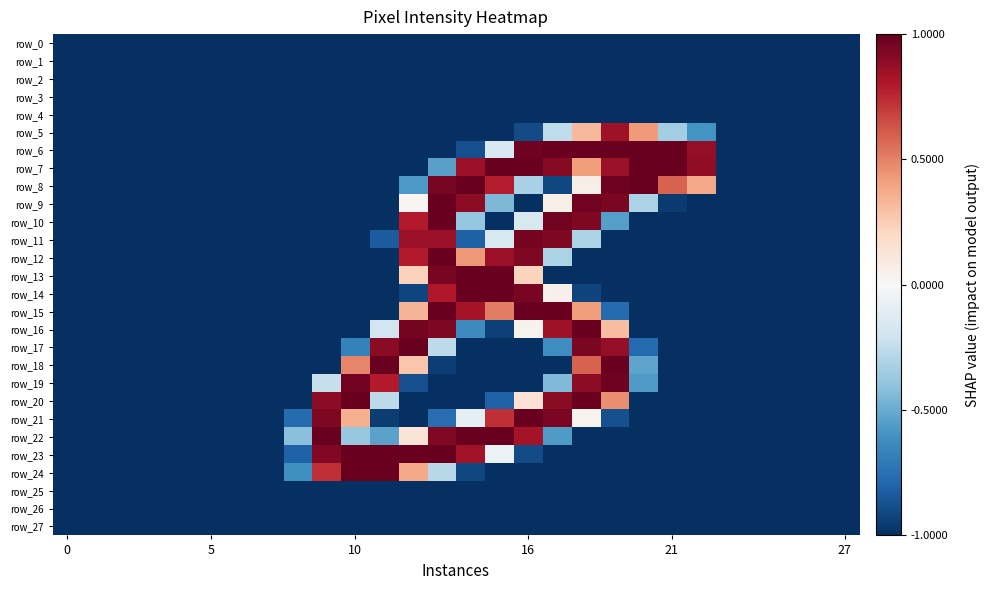

Reading left to right, list all the values displayed in this chart.

row_0: -1.0	-1.0	-1.0	-1.0	-1.0	-1.0	-1.0	-1.0	-1.0	-1.0	-1.0	-1.0	-1.0	-1.0	-1.0	-1.0	-1.0	-1.0	-1.0	-1.0	-1.0	-1.0	-1.0	-1.0	-1.0	-1.0	-1.0	-1.0
row_1: -1.0	-1.0	-1.0	-1.0	-1.0	-1.0	-1.0	-1.0	-1.0	-1.0	-1.0	-1.0	-1.0	-1.0	-1.0	-1.0	-1.0	-1.0	-1.0	-1.0	-1.0	-1.0	-1.0	-1.0	-1.0	-1.0	-1.0	-1.0
row_2: -1.0	-1.0	-1.0	-1.0	-1.0	-1.0	-1.0	-1.0	-1.0	-1.0	-1.0	-1.0	-1.0	-1.0	-1.0	-1.0	-1.0	-1.0	-1.0	-1.0	-1.0	-1.0	-1.0	-1.0	-1.0	-1.0	-1.0	-1.0
row_3: -1.0	-1.0	-1.0	-1.0	-1.0	-1.0	-1.0	-1.0	-1.0	-1.0	-1.0	-1.0	-1.0	-1.0	-1.0	-1.0	-1.0	-1.0	-1.0	-1.0	-1.0	-1.0	-1.0	-1.0	-1.0	-1.0	-1.0	-1.0
row_4: -1.0	-1.0	-1.0	-1.0	-1.0	-1.0	-1.0	-1.0	-1.0	-1.0	-1.0	-1.0	-1.0	-1.0	-1.0	-1.0	-1.0	-1.0	-1.0	-1.0	-1.0	-1.0	-1.0	-1.0	-1.0	-1.0	-1.0	-1.0
row_5: -1.0	-1.0	-1.0	-1.0	-1.0	-1.0	-1.0	-1.0	-1.0	-1.0	-1.0	-1.0	-1.0	-1.0	-1.0	-1.0	-0.9	-0.3	0.3	0.9	0.4	-0.3	-0.6	-1.0	-1.0	-1.0	-1.0	-1.0
row_6: -1.0	-1.0	-1.0	-1.0	-1.0	-1.0	-1.0	-1.0	-1.0	-1.0	-1.0	-1.0	-1.0	-1.0	-0.9	-0.2	1.0	1.0	1.0	1.0	1.0	1.0	0.9	-1.0	-1.0	-1.0	-1.0	-1.0
row_7: -1.0	-1.0	-1.0	-1.0	-1.0	-1.0	-1.0	-1.0	-1.0	-1.0	-1.0	-1.0	-1.0	-0.5	0.9	1.0	1.0	0.9	0.4	0.9	1.0	1.0	0.9	-1.0	-1.0	-1.0	-1.0	-1.0
row_8: -1.0	-1.0	-1.0	-1.0	-1.0	-1.0	-1.0	-1.0	-1.0	-1.0	-1.0	-1.0	-0.6	1.0	1.0	0.8	-0.3	-0.9	0.1	1.0	1.0	0.6	0.4	-1.0	-1.0	-1.0	-1.0	-1.0
row_9: -1.0	-1.0	-1.0	-1.0	-1.0	-1.0	-1.0	-1.0	-1.0	-1.0	-1.0	-1.0	0.0	1.0	0.9	-0.5	-1.0	0.1	1.0	0.9	-0.3	-1.0	-1.0	-1.0	-1.0	-1.0	-1.0	-1.0
row_10: -1.0	-1.0	-1.0	-1.0	-1.0	-1.0	-1.0	-1.0	-1.0	-1.0	-1.0	-1.0	0.8	1.0	-0.4	-1.0	-0.2	1.0	0.9	-0.6	-1.0	-1.0	-1.0	-1.0	-1.0	-1.0	-1.0	-1.0
row_11: -1.0	-1.0	-1.0	-1.0	-1.0	-1.0	-1.0	-1.0	-1.0	-1.0	-1.0	-0.8	0.9	0.9	-0.8	-0.2	1.0	0.9	-0.3	-1.0	-1.0	-1.0	-1.0	-1.0	-1.0	-1.0	-1.0	-1.0
row_12: -1.0	-1.0	-1.0	-1.0	-1.0	-1.0	-1.0	-1.0	-1.0	-1.0	-1.0	-1.0	0.8	1.0	0.4	0.9	0.9	-0.3	-1.0	-1.0	-1.0	-1.0	-1.0	-1.0	-1.0	-1.0	-1.0	-1.0
row_13: -1.0	-1.0	-1.0	-1.0	-1.0	-1.0	-1.0	-1.0	-1.0	-1.0	-1.0	-1.0	0.2	1.0	1.0	1.0	0.2	-1.0	-1.0	-1.0	-1.0	-1.0	-1.0	-1.0	-1.0	-1.0	-1.0	-1.0
row_14: -1.0	-1.0	-1.0	-1.0	-1.0	-1.0	-1.0	-1.0	-1.0	-1.0	-1.0	-1.0	-0.9	0.8	1.0	1.0	1.0	0.1	-0.9	-1.0	-1.0	-1.0	-1.0	-1.0	-1.0	-1.0	-1.0	-1.0
row_15: -1.0	-1.0	-1.0	-1.0	-1.0	-1.0	-1.0	-1.0	-1.0	-1.0	-1.0	-1.0	0.3	1.0	0.8	0.5	1.0	1.0	0.4	-0.8	-1.0	-1.0	-1.0	-1.0	-1.0	-1.0	-1.0	-1.0
row_16: -1.0	-1.0	-1.0	-1.0	-1.0	-1.0	-1.0	-1.0	-1.0	-1.0	-1.0	-0.2	1.0	0.9	-0.6	-0.9	0.0	0.9	1.0	0.3	-1.0	-1.0	-1.0	-1.0	-1.0	-1.0	-1.0	-1.0
row_17: -1.0	-1.0	-1.0	-1.0	-1.0	-1.0	-1.0	-1.0	-1.0	-1.0	-0.7	0.9	1.0	-0.3	-1.0	-1.0	-1.0	-0.6	0.9	0.9	-0.8	-1.0	-1.0	-1.0	-1.0	-1.0	-1.0	-1.0
row_18: -1.0	-1.0	-1.0	-1.0	-1.0	-1.0	-1.0	-1.0	-1.0	-1.0	0.5	1.0	0.3	-0.9	-1.0	-1.0	-1.0	-1.0	0.6	1.0	-0.5	-1.0	-1.0	-1.0	-1.0	-1.0	-1.0	-1.0
row_19: -1.0	-1.0	-1.0	-1.0	-1.0	-1.0	-1.0	-1.0	-1.0	-0.2	1.0	0.8	-0.9	-1.0	-1.0	-1.0	-1.0	-0.4	0.9	1.0	-0.6	-1.0	-1.0	-1.0	-1.0	-1.0	-1.0	-1.0
row_20: -1.0	-1.0	-1.0	-1.0	-1.0	-1.0	-1.0	-1.0	-1.0	0.9	1.0	-0.3	-1.0	-1.0	-1.0	-0.8	0.1	0.9	1.0	0.5	-1.0	-1.0	-1.0	-1.0	-1.0	-1.0	-1.0	-1.0
row_21: -1.0	-1.0	-1.0	-1.0	-1.0	-1.0	-1.0	-1.0	-0.8	0.9	0.4	-1.0	-1.0	-0.8	-0.1	0.7	1.0	0.9	0.0	-0.9	-1.0	-1.0	-1.0	-1.0	-1.0	-1.0	-1.0	-1.0
row_22: -1.0	-1.0	-1.0	-1.0	-1.0	-1.0	-1.0	-1.0	-0.4	1.0	-0.4	-0.5	0.1	0.9	1.0	1.0	0.8	-0.6	-1.0	-1.0	-1.0	-1.0	-1.0	-1.0	-1.0	-1.0	-1.0	-1.0
row_23: -1.0	-1.0	-1.0	-1.0	-1.0	-1.0	-1.0	-1.0	-0.8	0.9	1.0	1.0	1.0	1.0	0.8	-0.1	-0.9	-1.0	-1.0	-1.0	-1.0	-1.0	-1.0	-1.0	-1.0	-1.0	-1.0	-1.0
row_24: -1.0	-1.0	-1.0	-1.0	-1.0	-1.0	-1.0	-1.0	-0.6	0.7	1.0	1.0	0.4	-0.3	-0.9	-1.0	-1.0	-1.0	-1.0	-1.0	-1.0	-1.0	-1.0	-1.0	-1.0	-1.0	-1.0	-1.0
row_25: -1.0	-1.0	-1.0	-1.0	-1.0	-1.0	-1.0	-1.0	-1.0	-1.0	-1.0	-1.0	-1.0	-1.0	-1.0	-1.0	-1.0	-1.0	-1.0	-1.0	-1.0	-1.0	-1.0	-1.0	-1.0	-1.0	-1.0	-1.0
row_26: -1.0	-1.0	-1.0	-1.0	-1.0	-1.0	-1.0	-1.0	-1.0	-1.0	-1.0	-1.0	-1.0	-1.0	-1.0	-1.0	-1.0	-1.0	-1.0	-1.0	-1.0	-1.0	-1.0	-1.0	-1.0	-1.0	-1.0	-1.0
row_27: -1.0	-1.0	-1.0	-1.0	-1.0	-1.0	-1.0	-1.0	-1.0	-1.0	-1.0	-1.0	-1.0	-1.0	-1.0	-1.0	-1.0	-1.0	-1.0	-1.0	-1.0	-1.0	-1.0	-1.0	-1.0	-1.0	-1.0	-1.0